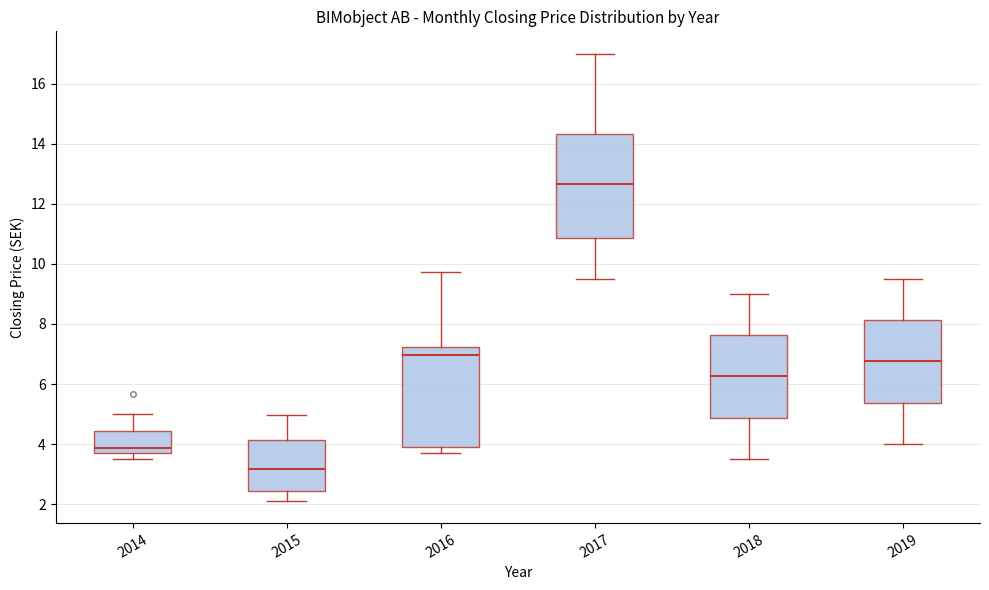

Which box's median line is the highest?

2017